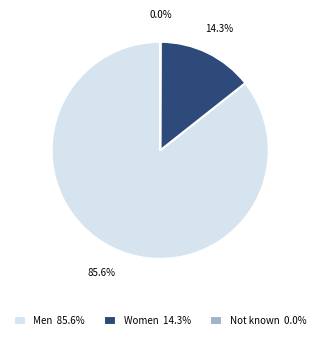

What percentage is NOT represented by Women 14.3%?

85.7%